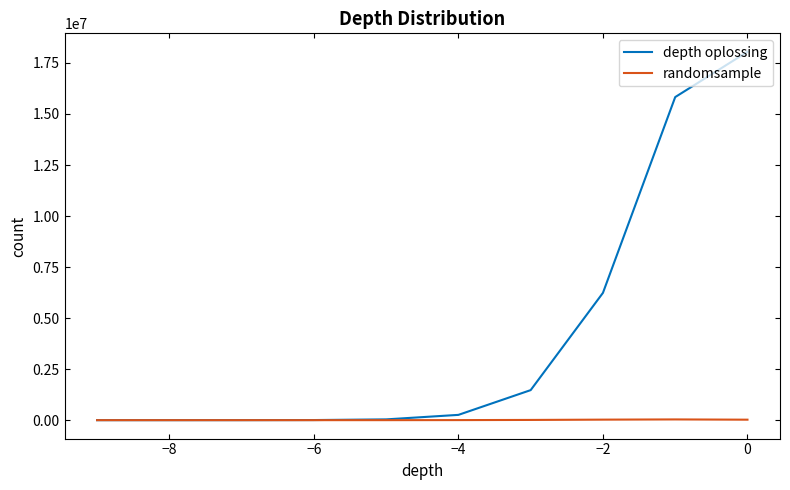

At how many categories does at least one series exceed 12519410?

2